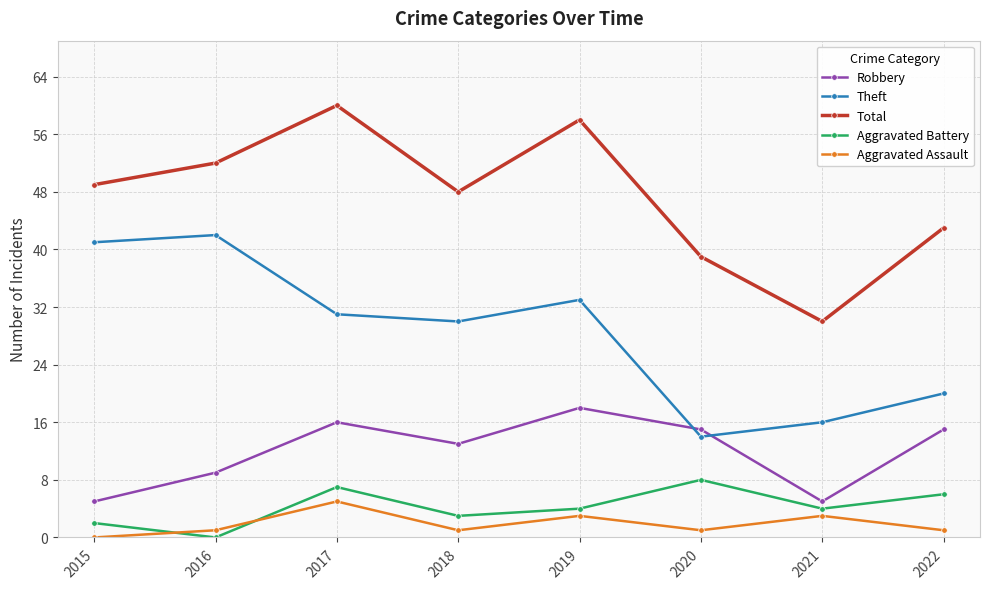

True or false: Aggravated Assault and Total cross at least once.

False